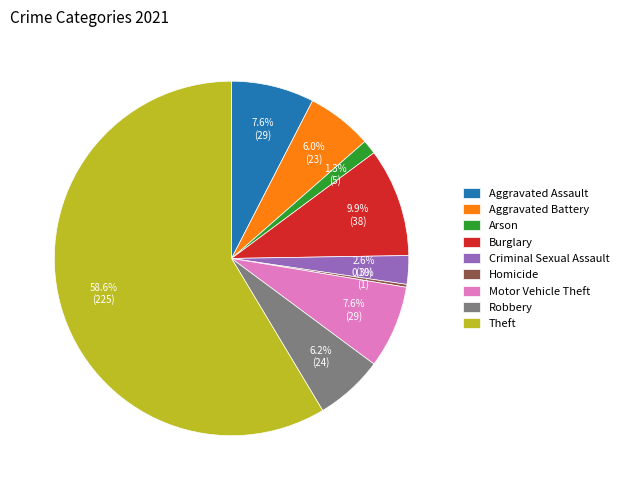

Which slice is the largest?

Theft